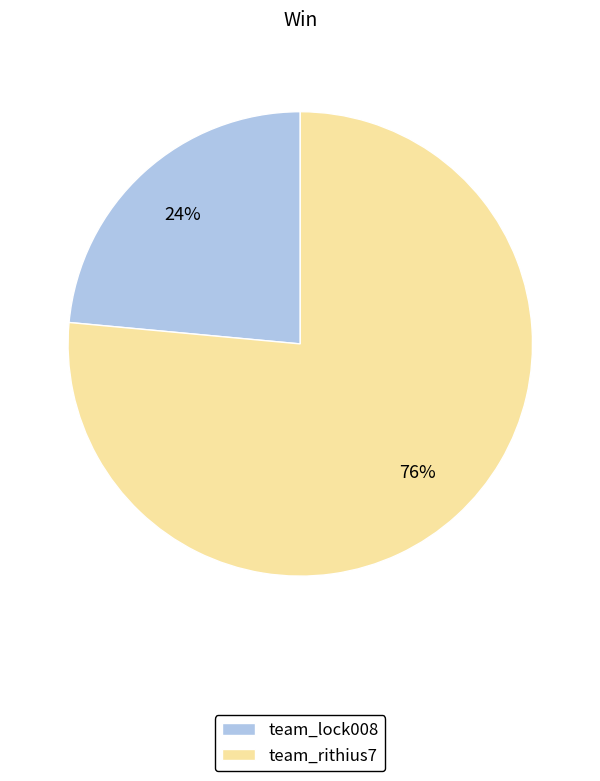

What is the ratio of the value at team_lock008 to the value at team_rithius7?

0.3